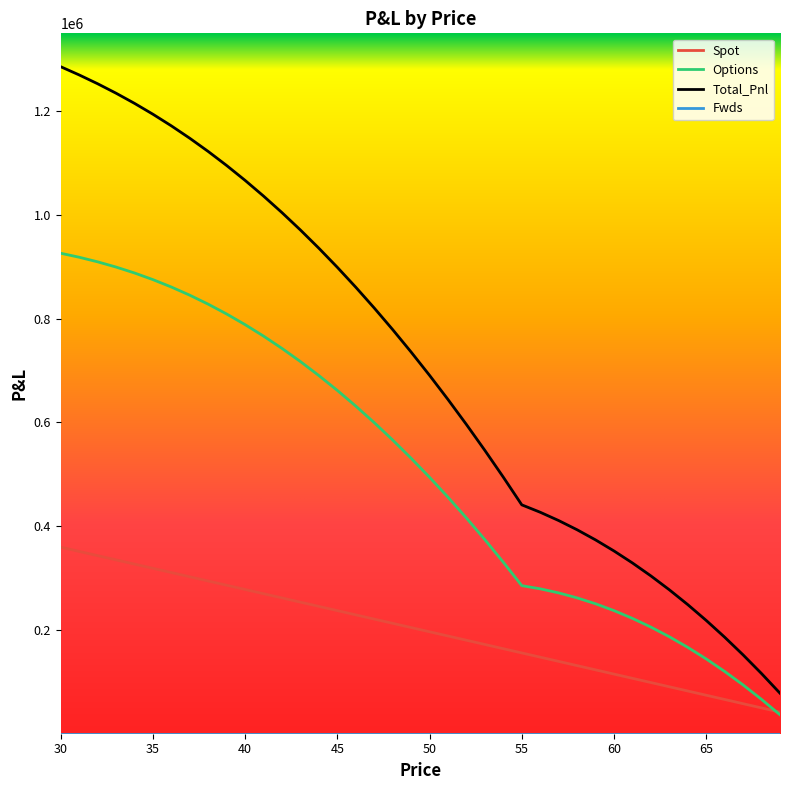

What is the difference between the maximum and minimum values in the Total_Pnl series?

1207133.2